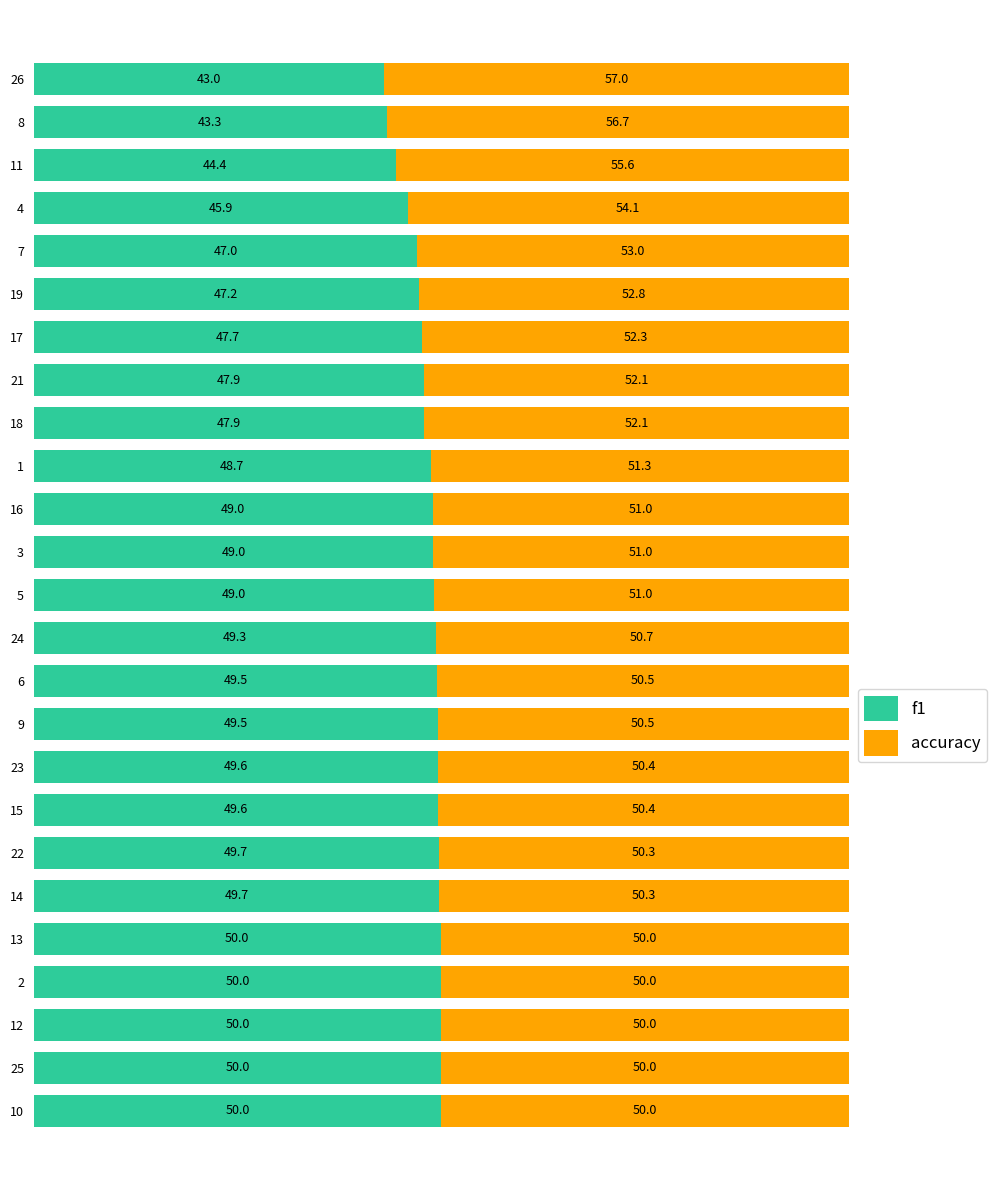

What is the approximate value of f1 at 24?

49.3